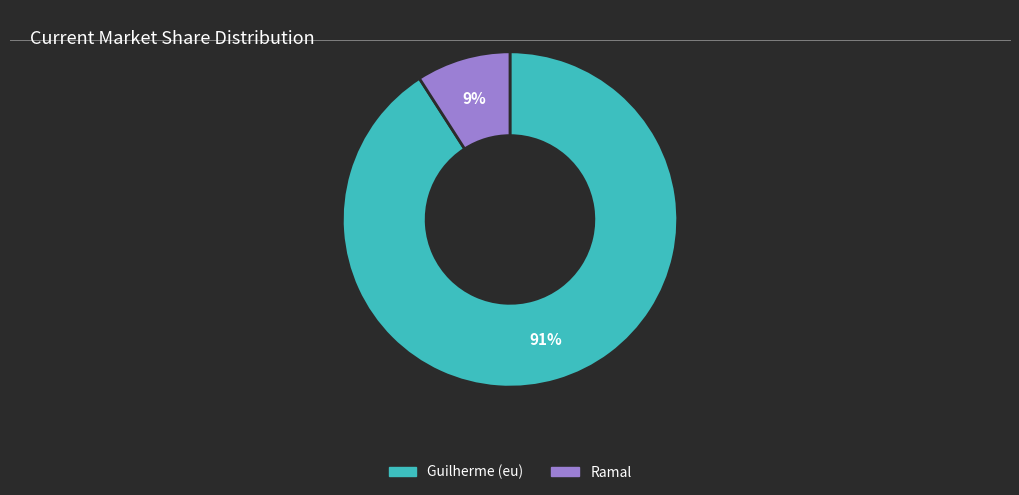

Between Ramal and Guilherme (eu), which is larger?

Guilherme (eu)